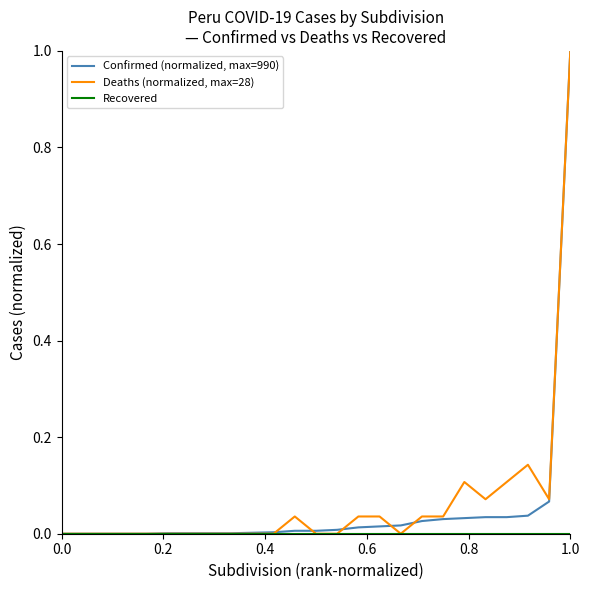

What is the maximum value shown in the chart?

1.0